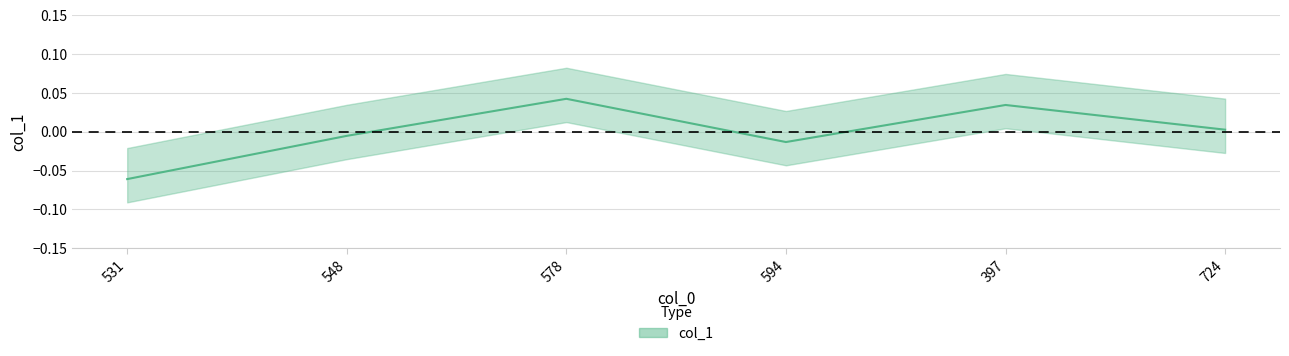

At which category does the data reach its first local peak?

578